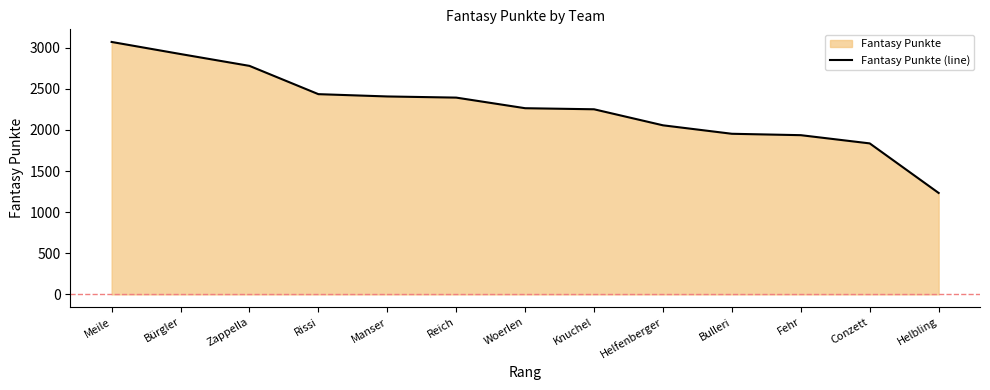

How many lines are shown in the chart?

1